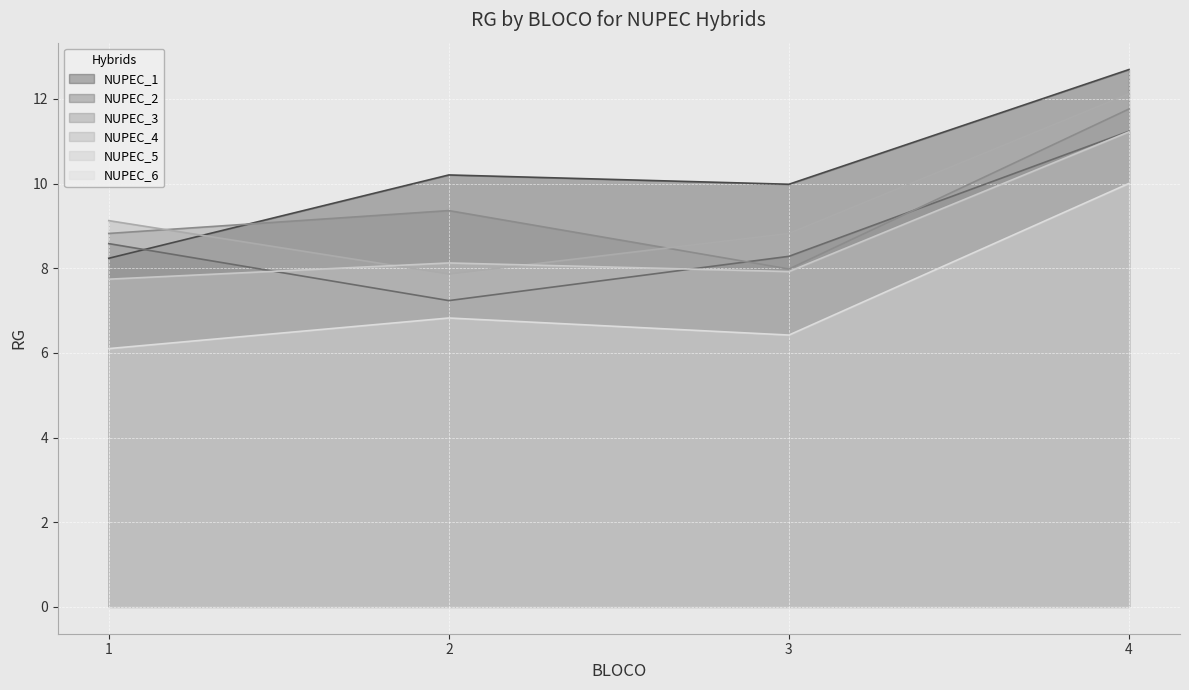

How many lines are shown in the chart?

6